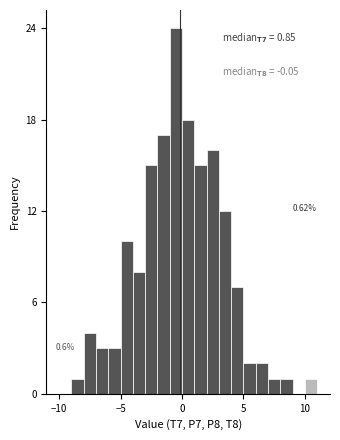

Read against the x-axis, roughly where is the centre of the tallest bar?

-0.5